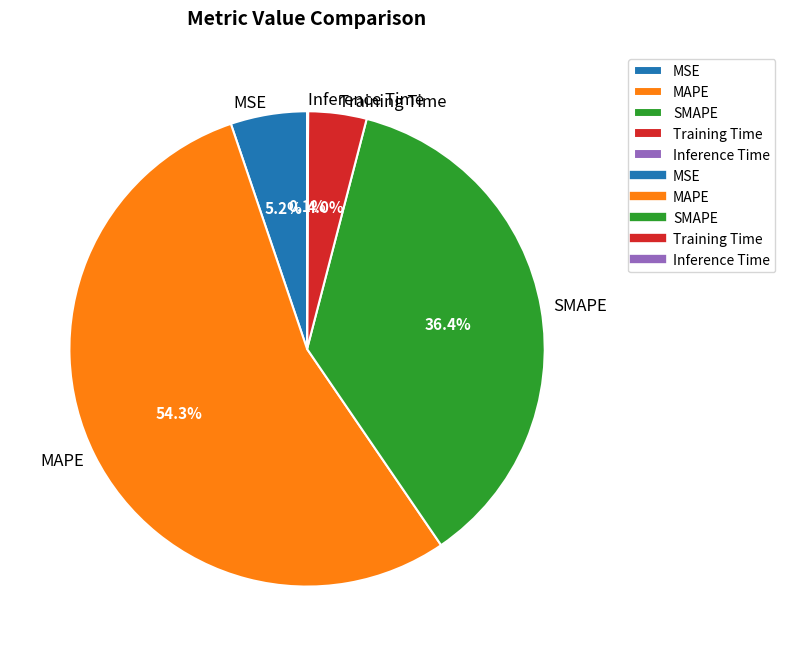

To the nearest percent, what is the difference between the Training Time and SMAPE slice percentages?

32%